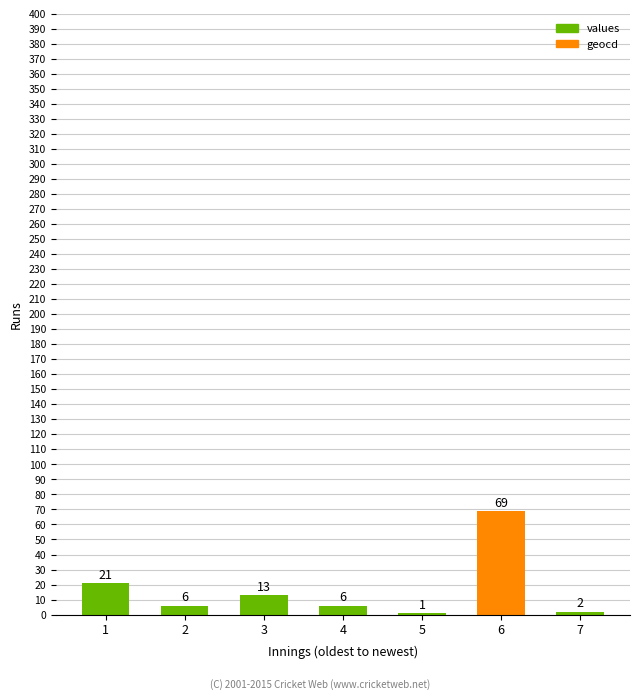

Count the number of data series in this chart.

1